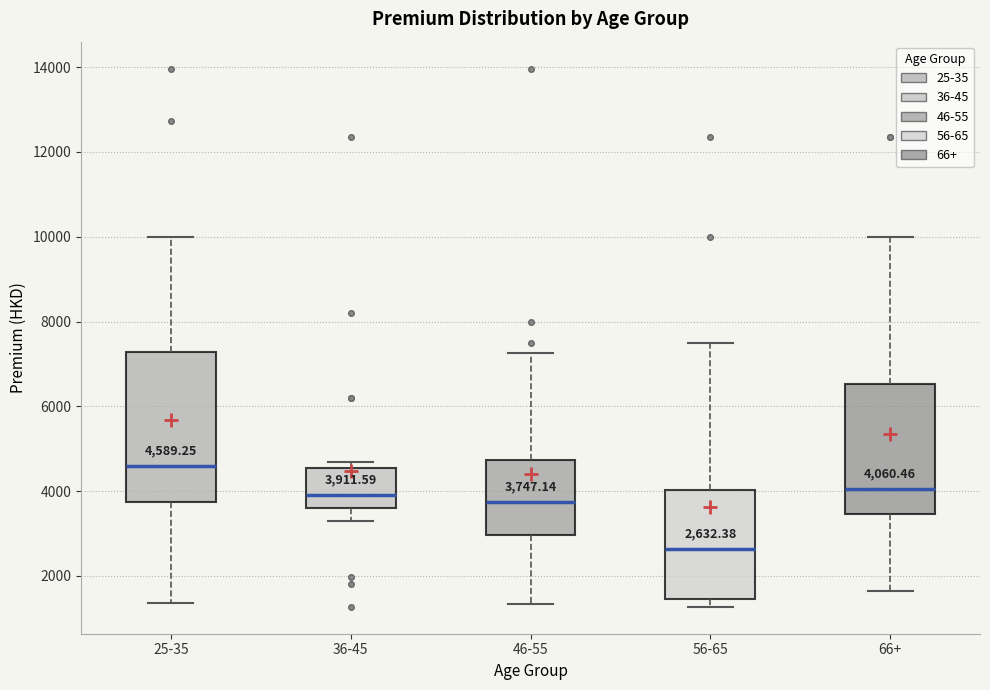

Which box's median line is the highest?

25-35